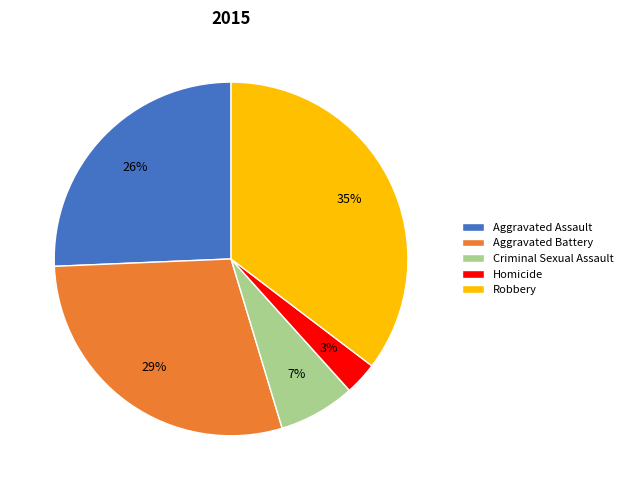

The Criminal Sexual Assault slice represents 17% of the pie. True or false?

False